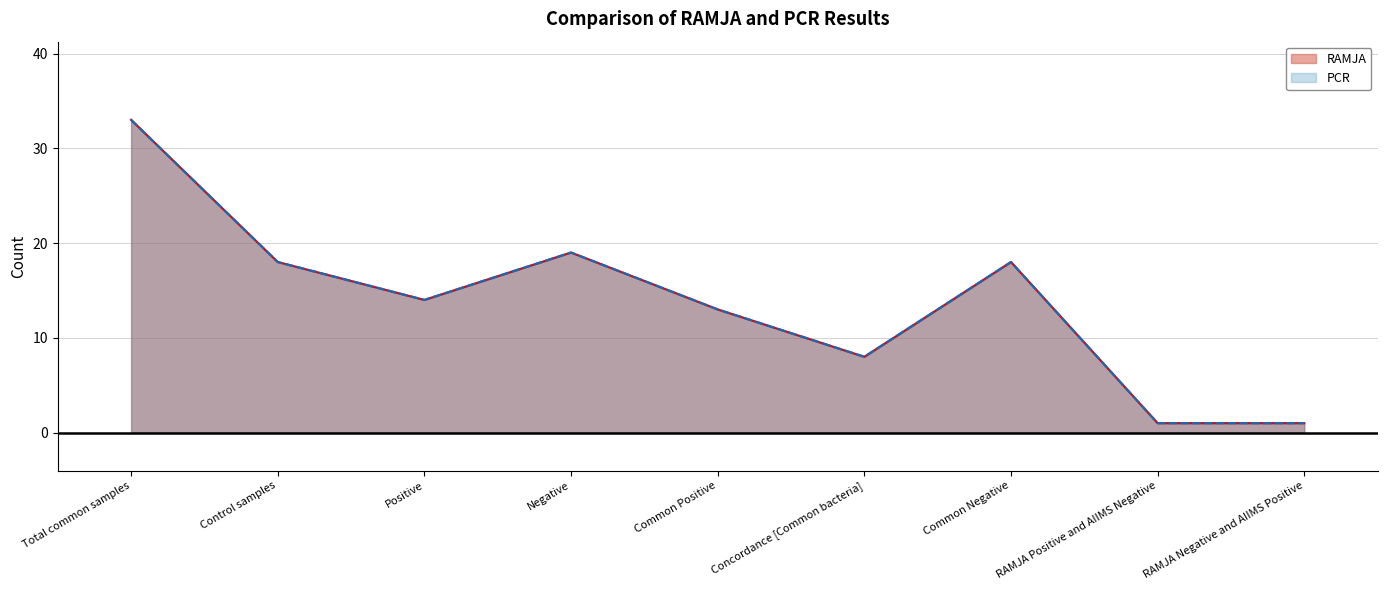

Where does the PCR series first go above 14?

Total common samples